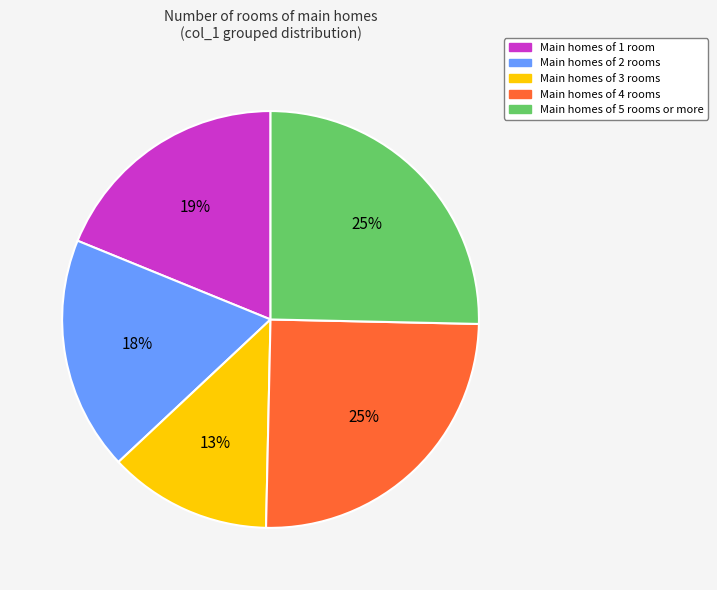

Is it true that Main homes of 5 rooms or more is 25% of the pie?

True